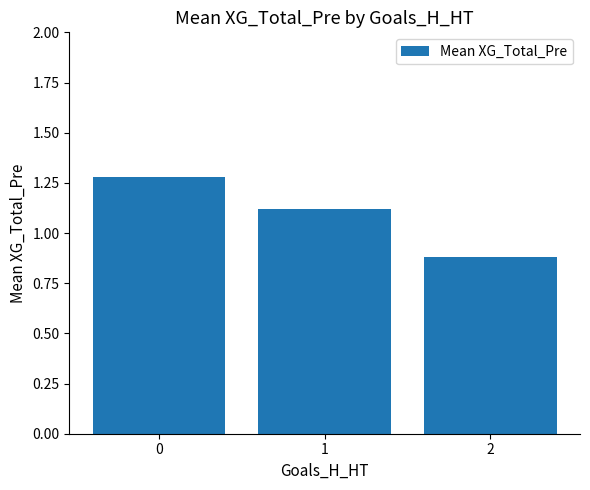

Read the value at 1.

1.1